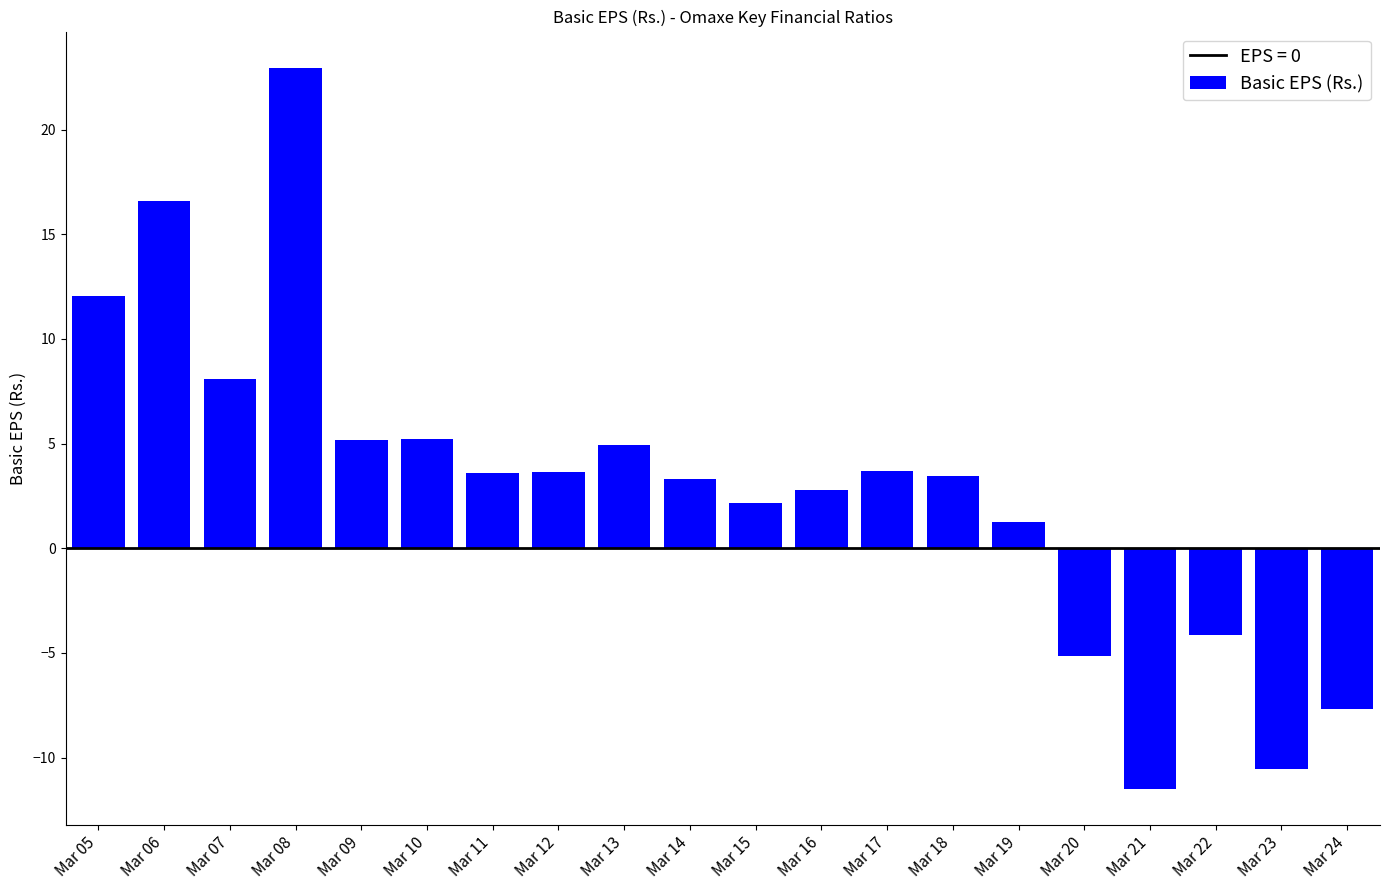

The value at Mar 13 is 7.7. True or false?

False